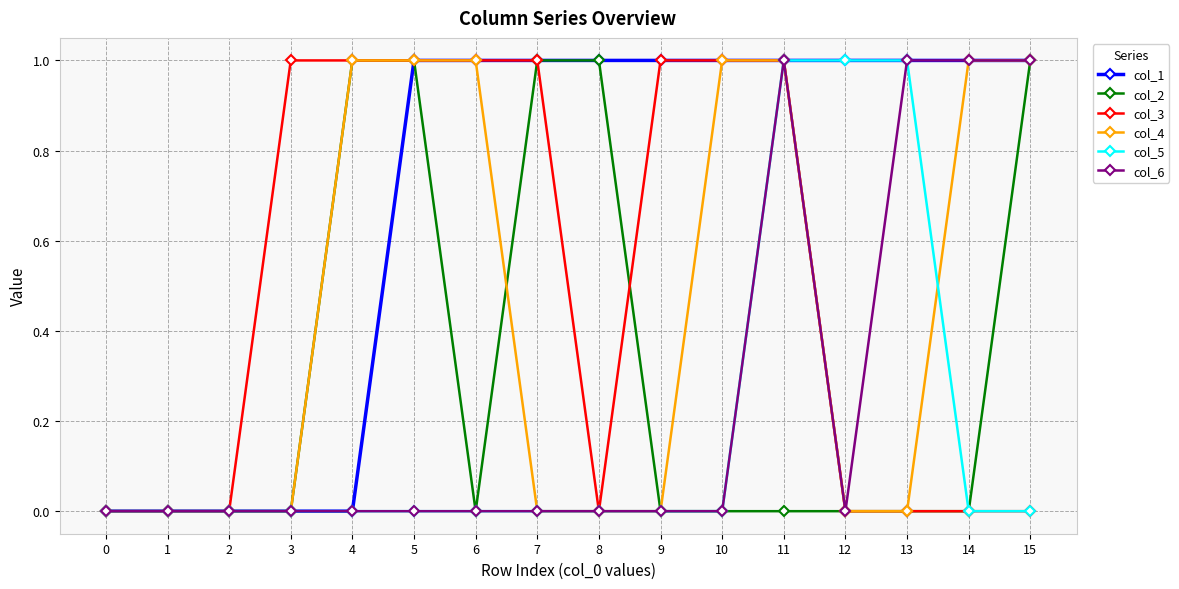

Is it true that col_2 equals 1 at 15?

True